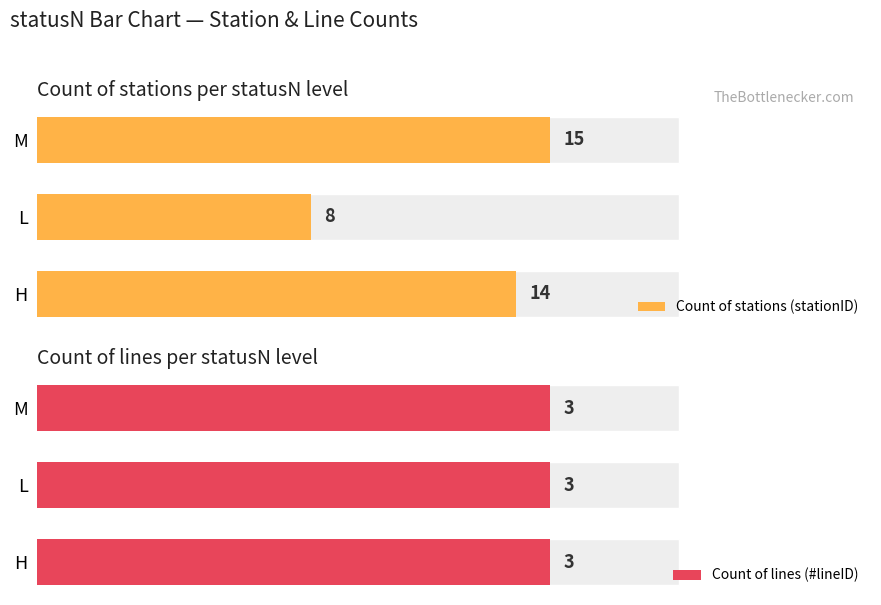

Rank the series by their average value, from lowest to highest.

Count of lines (#lineID), Count of stations (stationID)